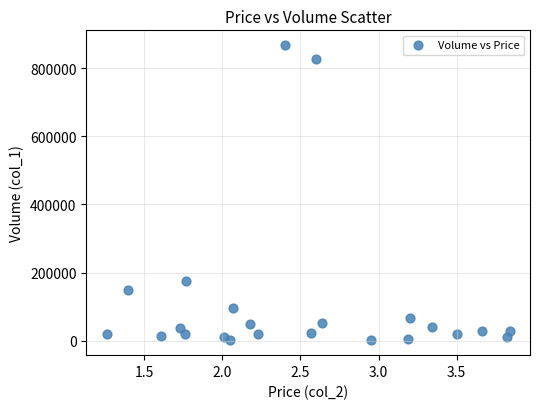

What is the range of Y values (max minus min)?

867000